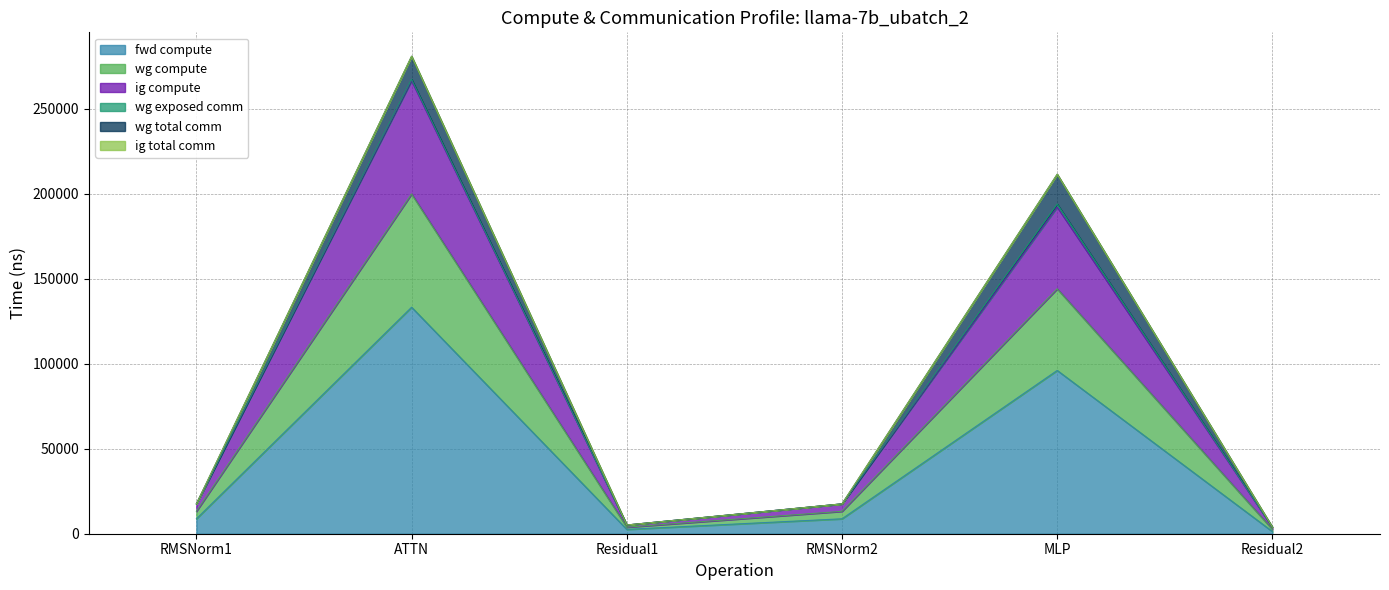

What is the label of the 3rd point from the right?

RMSNorm2